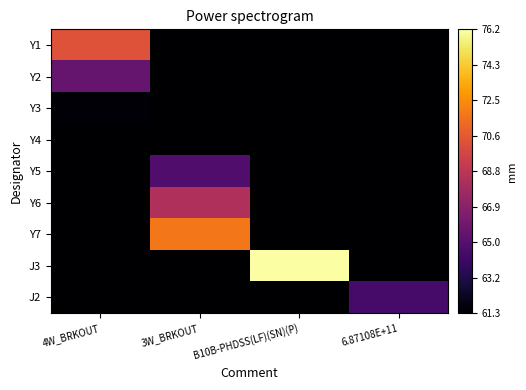

Which series has the largest total across all categories?

J3